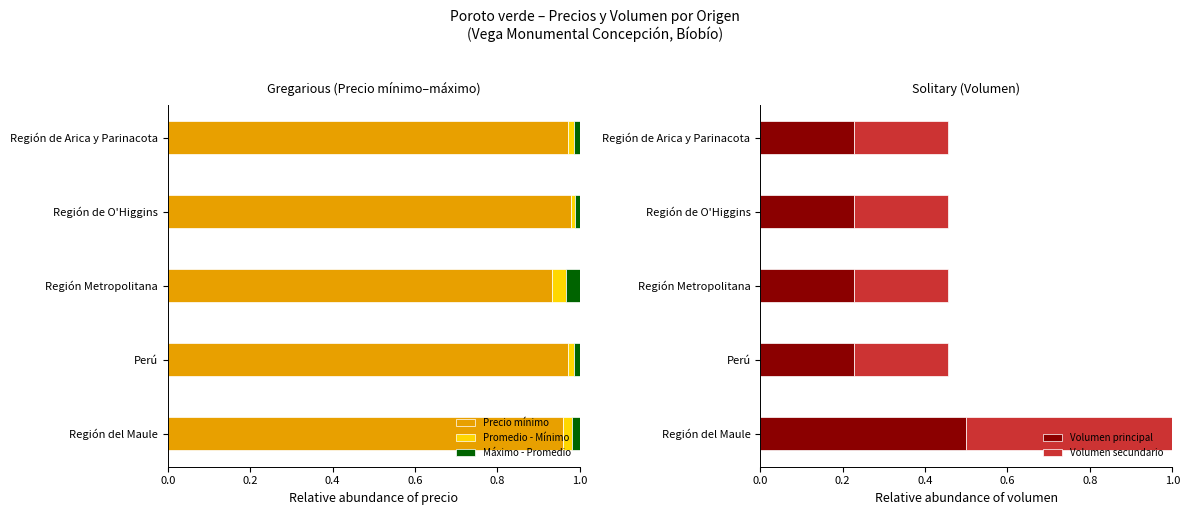

Which category has the lowest value in the Precio mínimo series?

Región Metropolitana